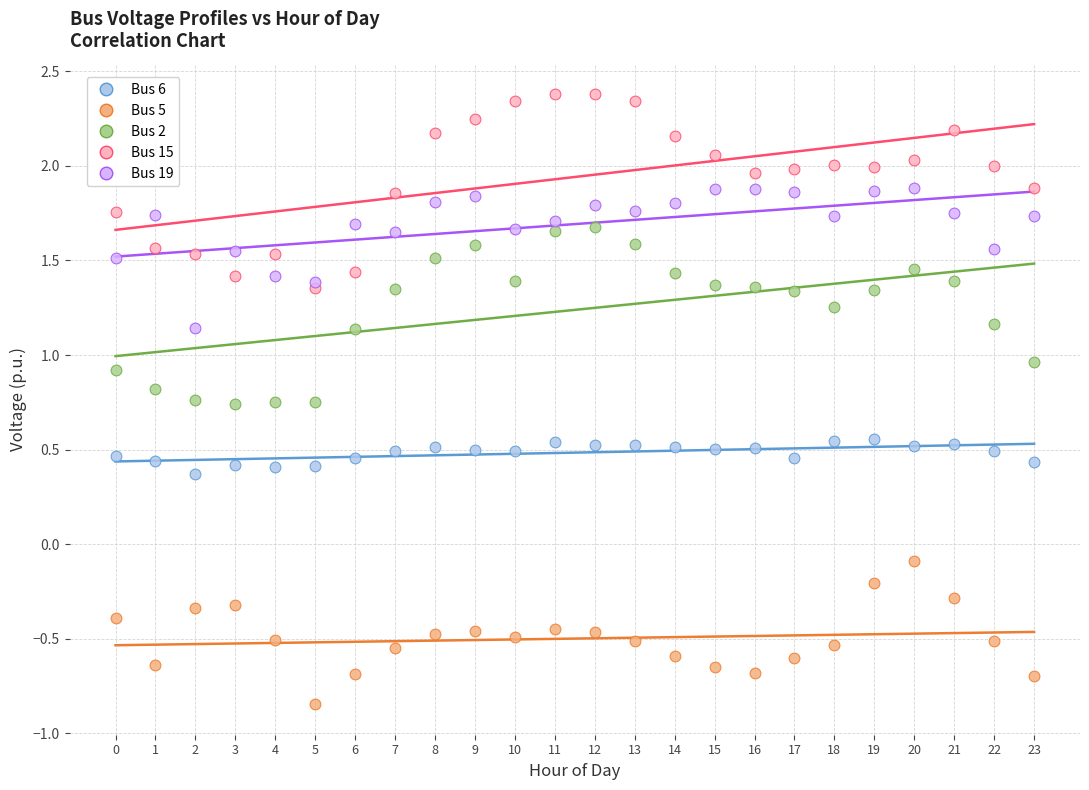

What are all the series names shown in the legend?

Bus 6, Bus 5, Bus 2, Bus 15, Bus 19